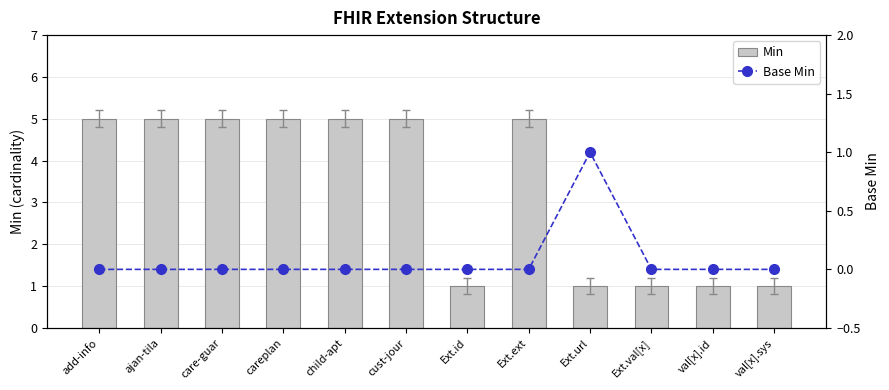

Which category has the highest value in the Min series?

add-info